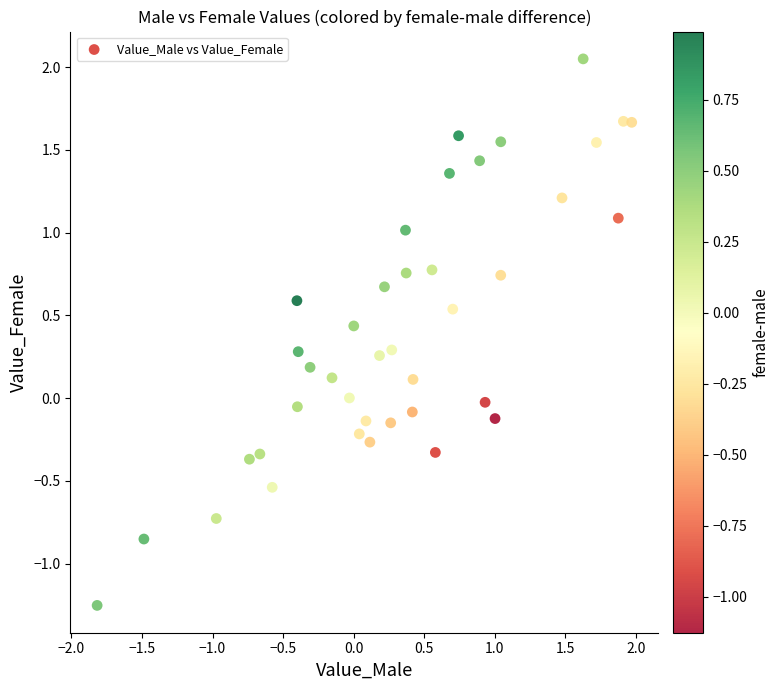

What is the range of Y values (max minus min)?

3.3